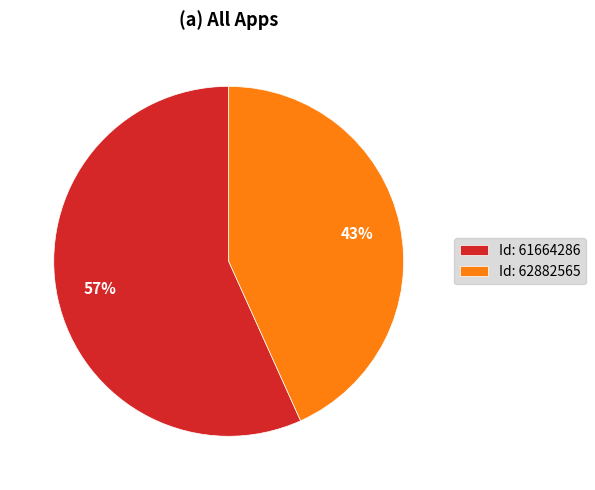

To the nearest percent, what percentage of the pie is Id: 62882565?

43%